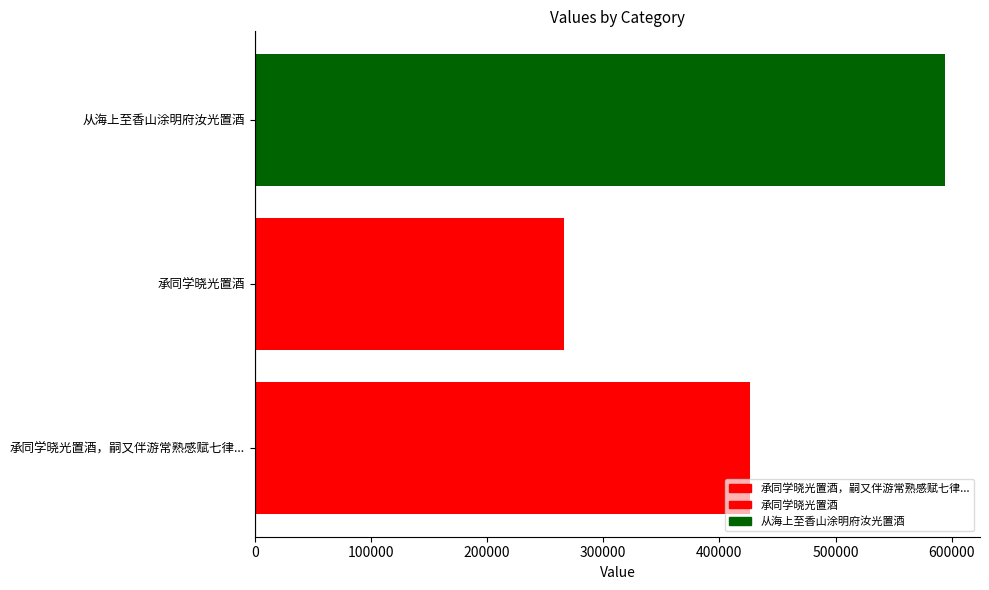

What value does the data have at 承同学晓光置酒?

266012